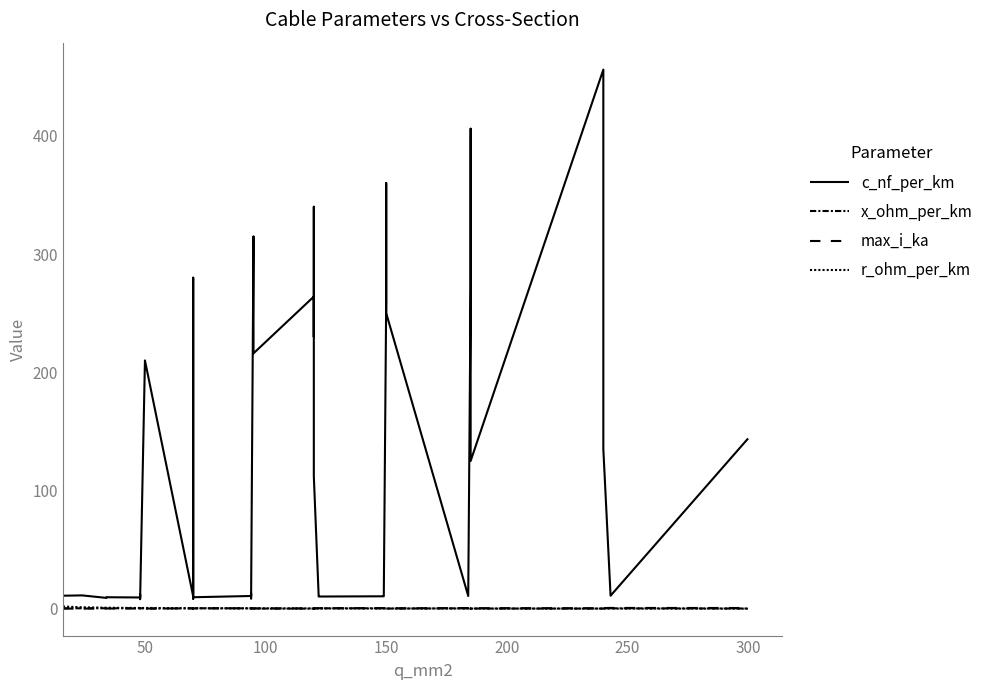

How many lines are shown in the chart?

4